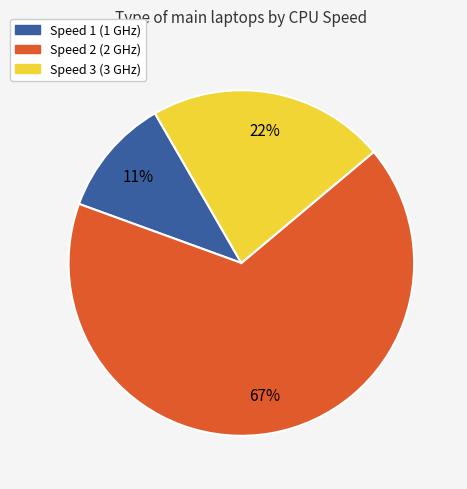

Does any single category account for the majority?

Yes